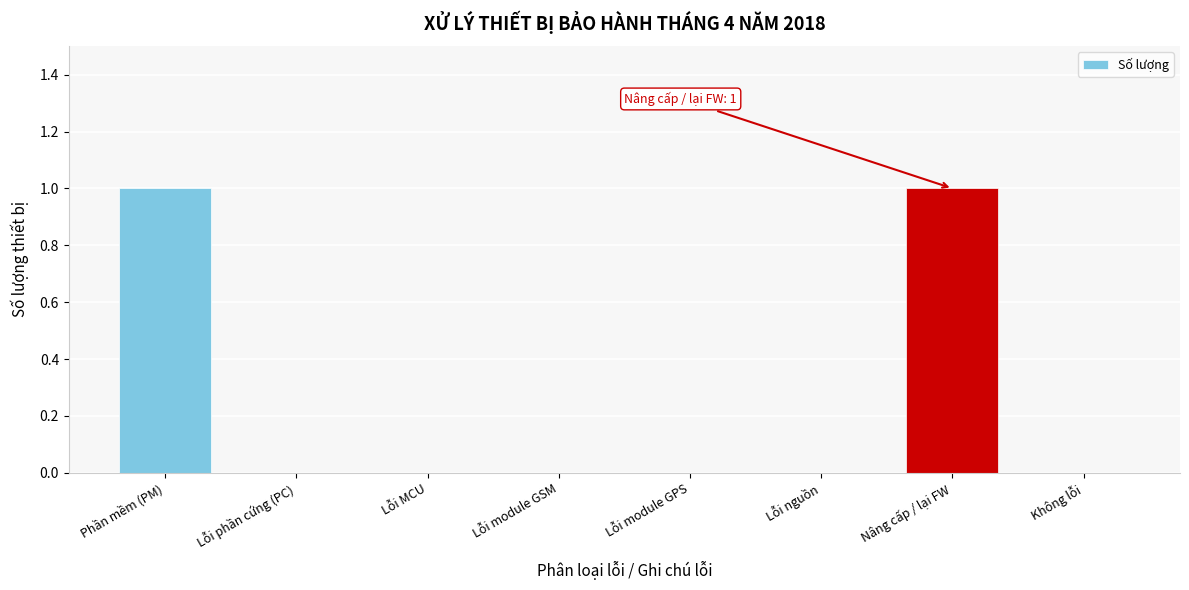

Reading left to right, transcribe all the data shown in this chart.

Phần mềm (PM)=1	Lỗi phần cứng (PC)=0	Lỗi MCU=0	Lỗi module GSM=0	Lỗi module GPS=0	Lỗi nguồn=0	Nâng cấp / lại FW=1	Không lỗi=0